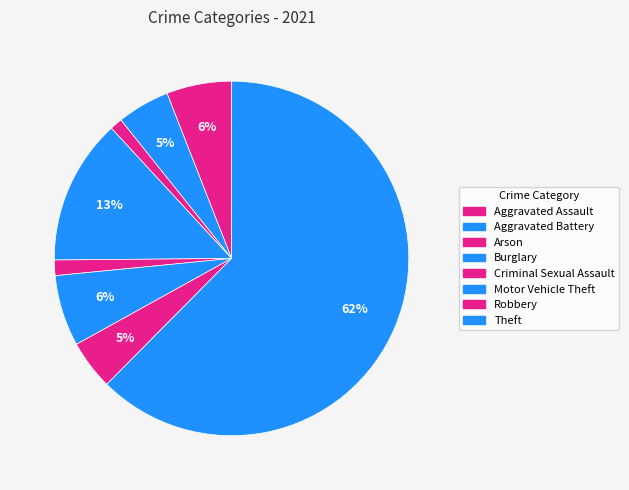

The Motor Vehicle Theft slice represents 6% of the pie. True or false?

True